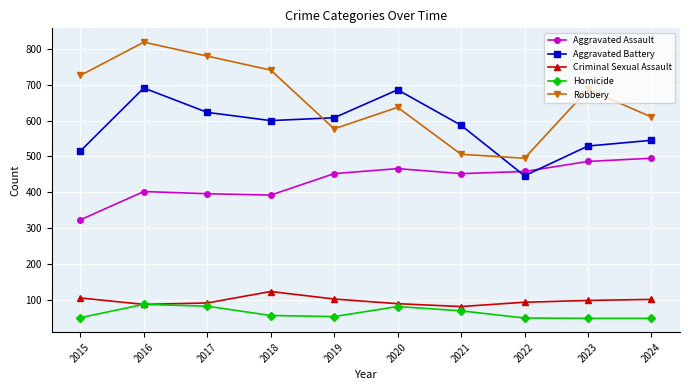

What is the sum of all Aggravated Battery values?

5830